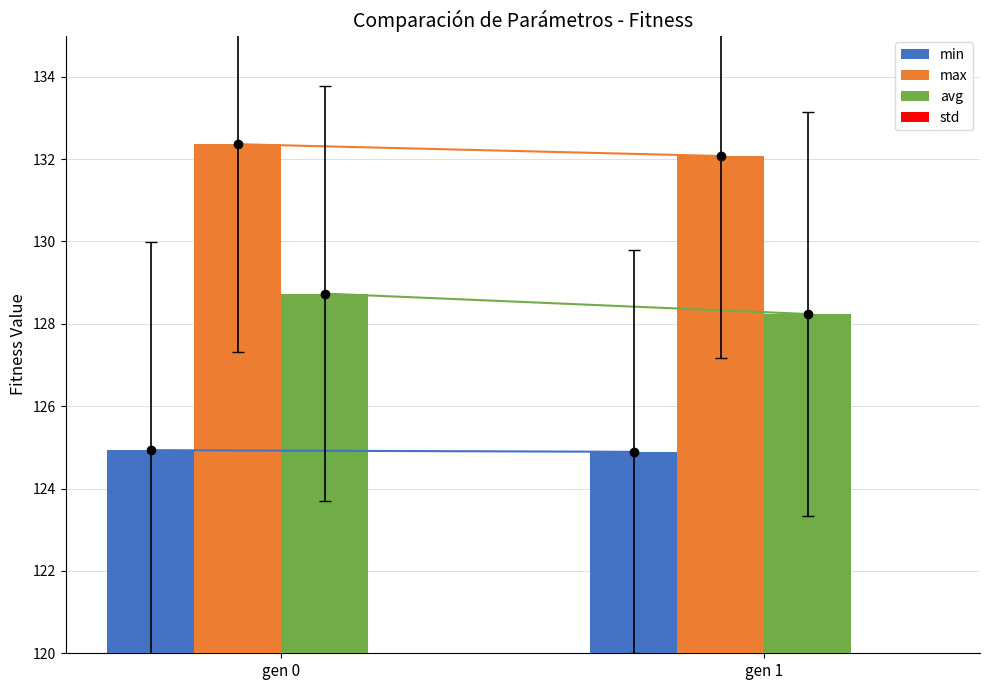

List the series in order of their peak value, lowest first.

std, min, avg, max